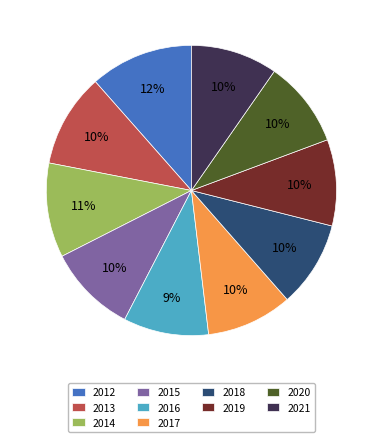

What percentage is the 2016 slice, to the nearest percent?

9%